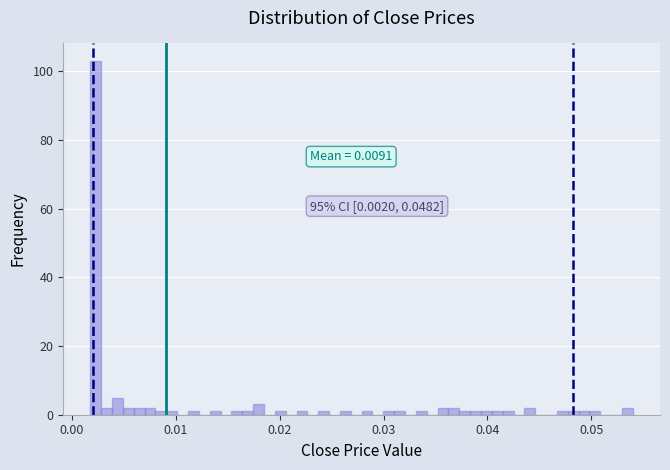

Read against the x-axis, roughly where is the centre of the tallest bar?

0.002